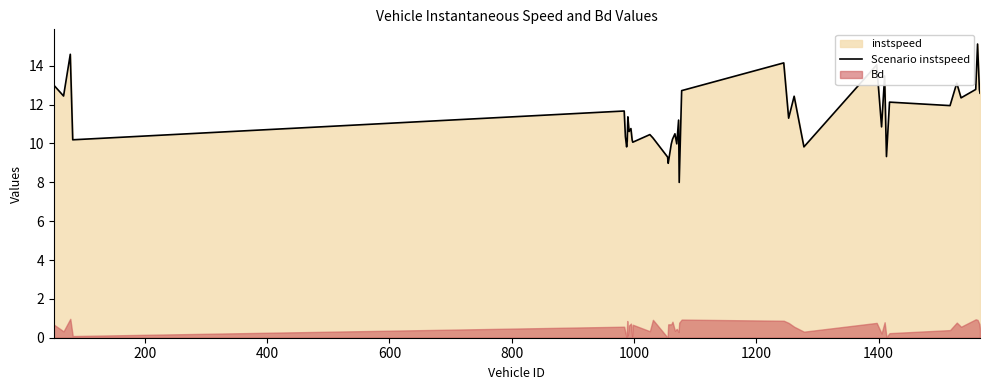

How many values are below 11?

20